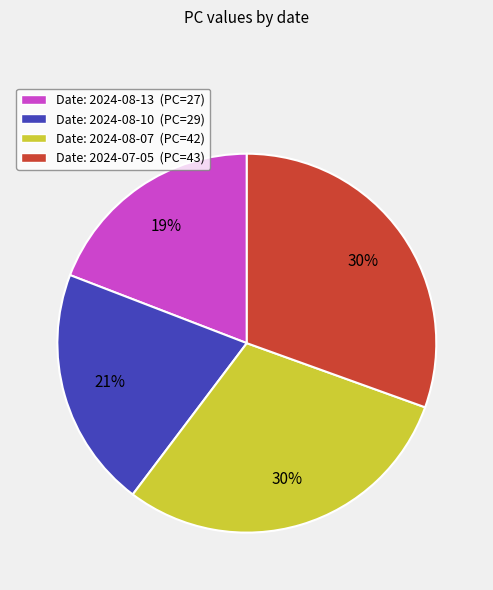

Does any single category account for the majority?

No